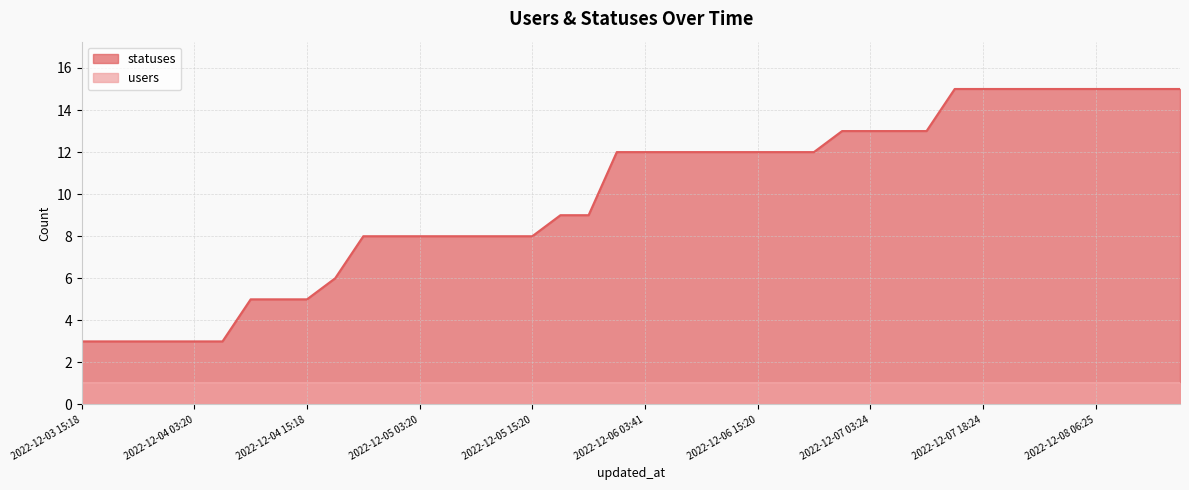

Rank the categories by value from highest to lowest.

2022-12-07 15:20, 2022-12-07 18:24, 2022-12-07 21:17, 2022-12-08 01:37, 2022-12-08 03:21, 2022-12-08 06:25, 2022-12-08 09:18, 2022-12-08 12:36, 2022-12-08 15:19, 2022-12-07 01:41, 2022-12-07 03:24, 2022-12-07 09:18, 2022-12-07 12:36, 2022-12-06 01:35, 2022-12-06 03:41, 2022-12-06 06:24, 2022-12-06 09:18, 2022-12-06 12:38, 2022-12-06 15:20, 2022-12-06 18:38, 2022-12-06 21:16, 2022-12-05 18:23, 2022-12-05 21:17, 2022-12-04 21:16, 2022-12-05 01:38, 2022-12-05 03:20, 2022-12-05 06:24, 2022-12-05 09:19, 2022-12-05 12:37, 2022-12-05 15:20, 2022-12-04 18:27, 2022-12-04 09:17, 2022-12-04 12:35, 2022-12-04 15:18, 2022-12-03 15:18, 2022-12-03 18:22, 2022-12-03 21:15, 2022-12-04 01:39, 2022-12-04 03:20, 2022-12-04 06:22